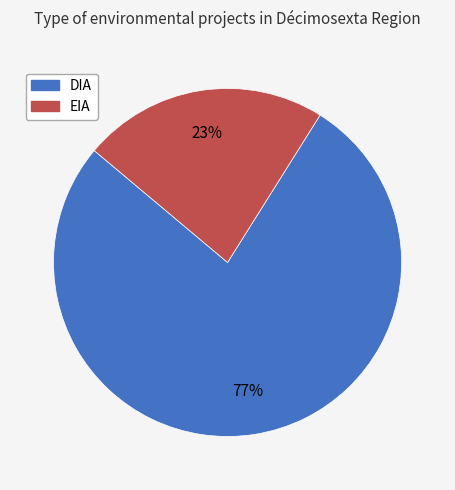

What is the largest slice in the pie chart?

DIA